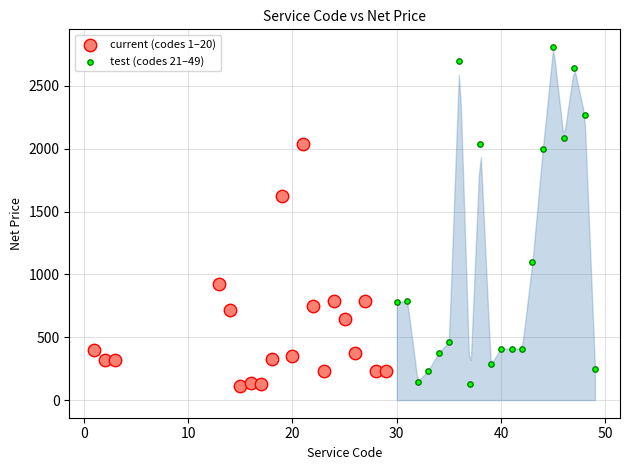

What are all the series names shown in the legend?

current (codes 1–20), test (codes 21–49)